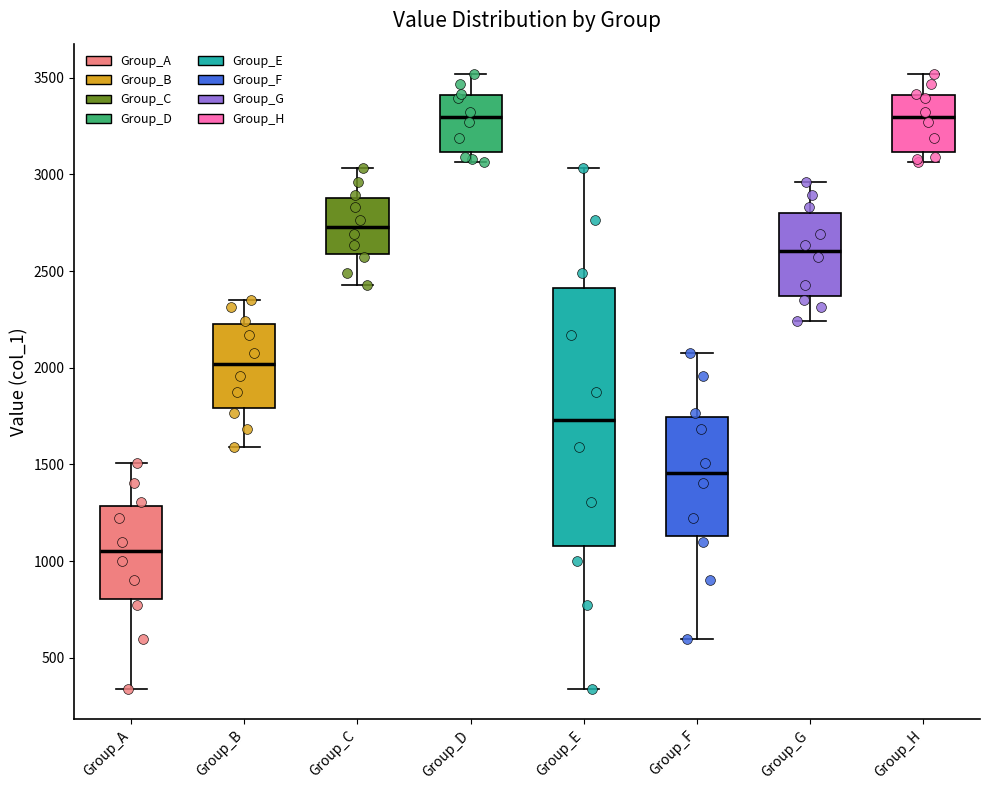

Where is the lower edge of the box for Group_C on the y-axis? The values are not printed on the chart, so give them approximately, as read against the axis.

2600